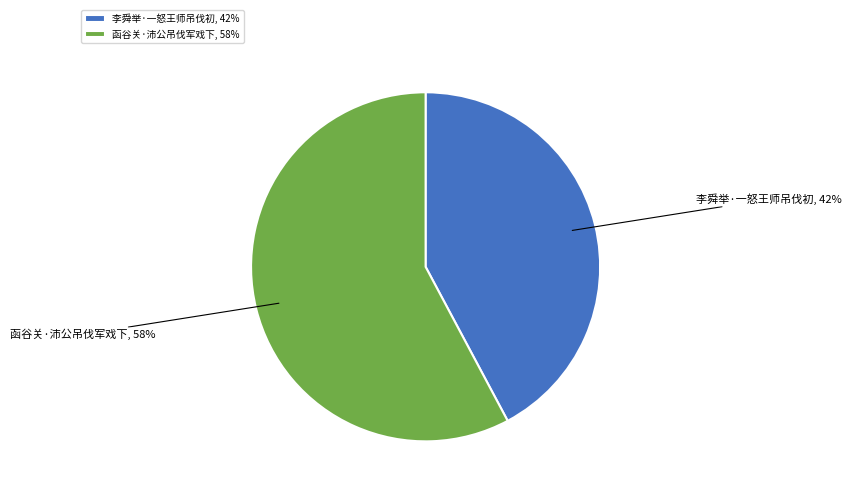

Which has a higher value, 李舜举·一怒王师吊伐初 or 函谷关·沛公吊伐军戏下?

函谷关·沛公吊伐军戏下